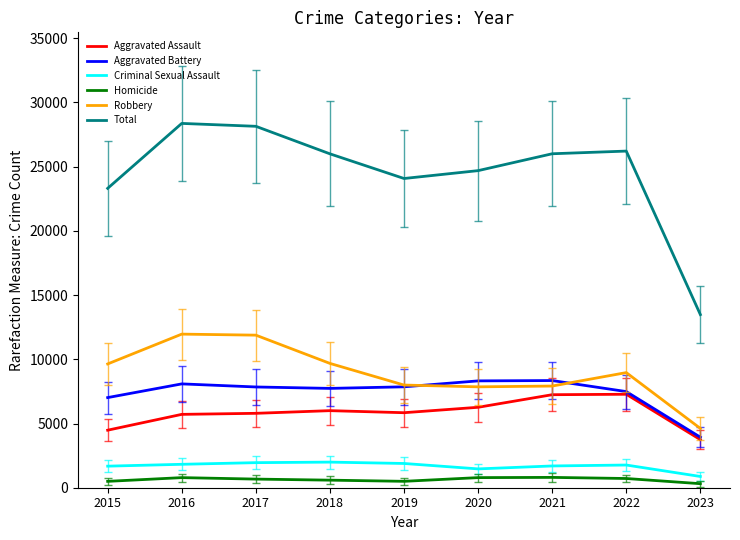

Is the value of Homicide at 2021 greater than the value of Aggravated Battery at 2021?

No